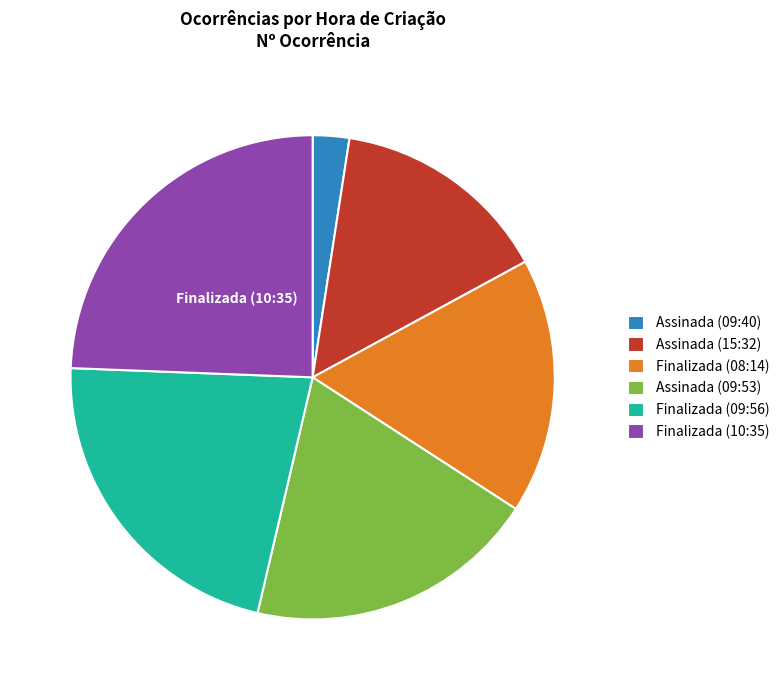

Which category has the smallest portion of the pie?

Assinada (09:40)